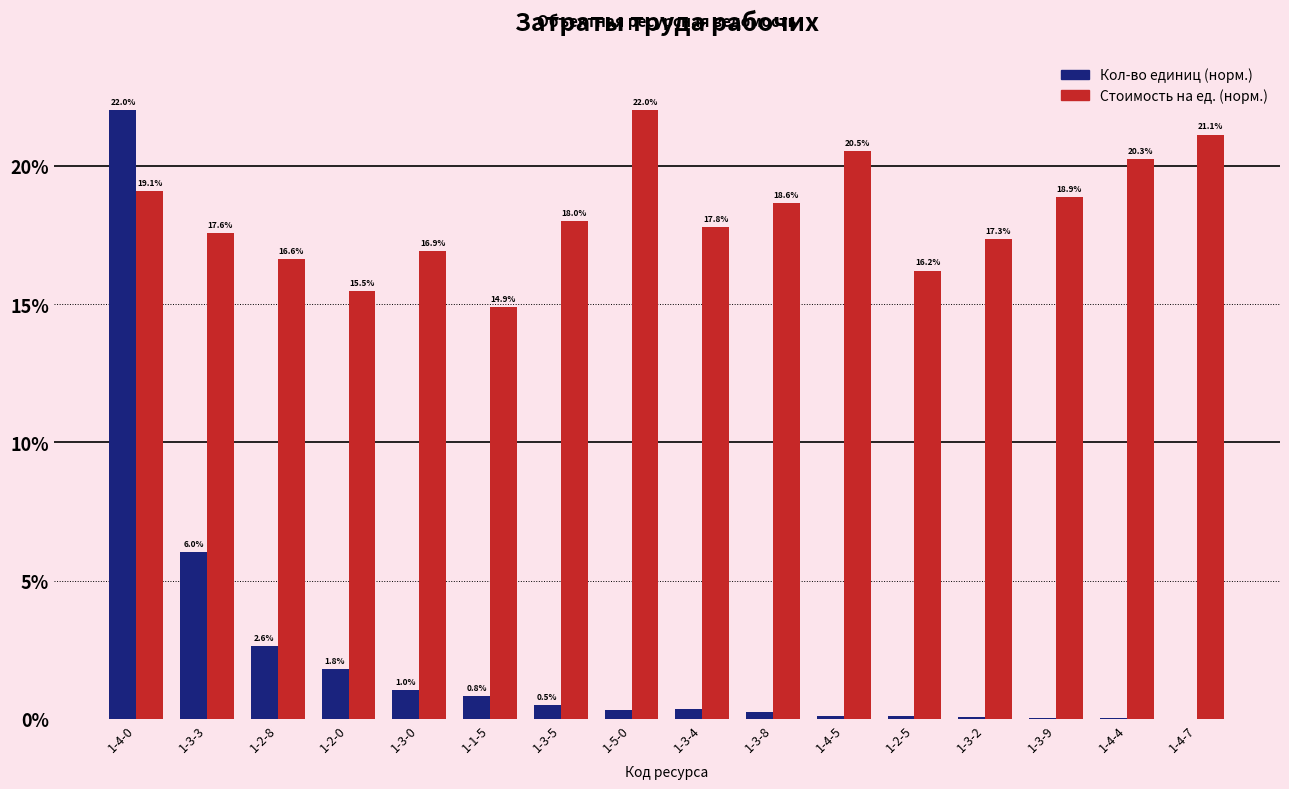

What is the total value across all series at 1-4-4?

20.3